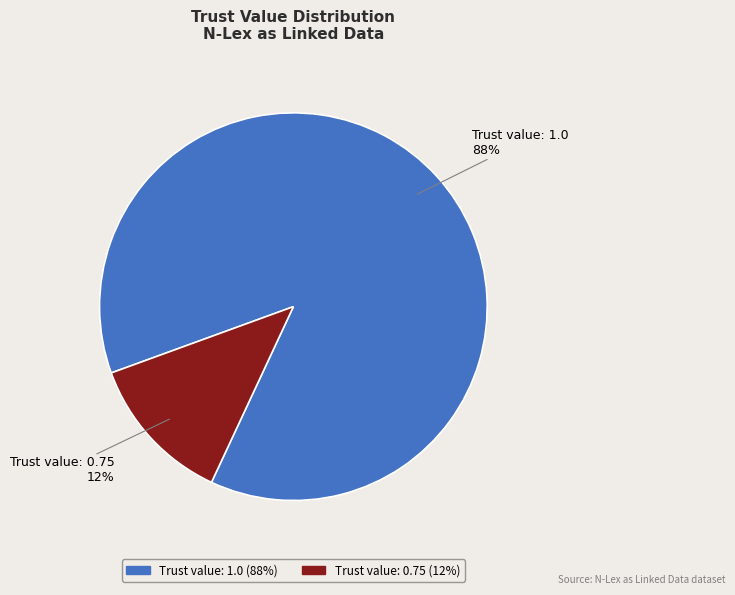

Is the sum of Trust value: 0.75 and Trust value: 1.0 greater than half?

Yes